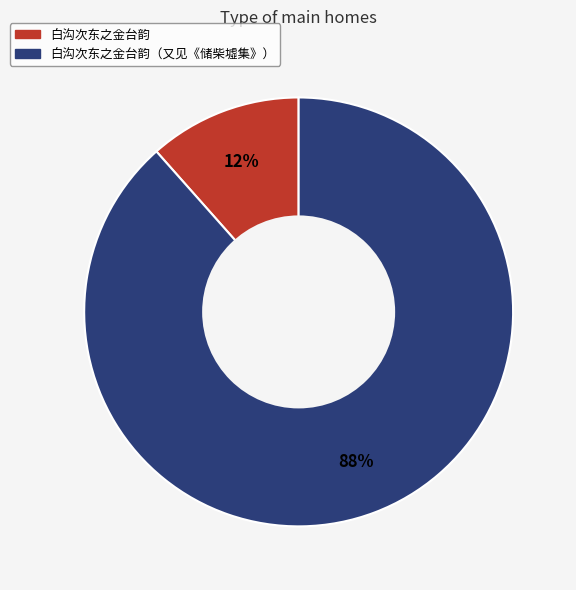

To the nearest percent, what is the average slice percentage?

50%